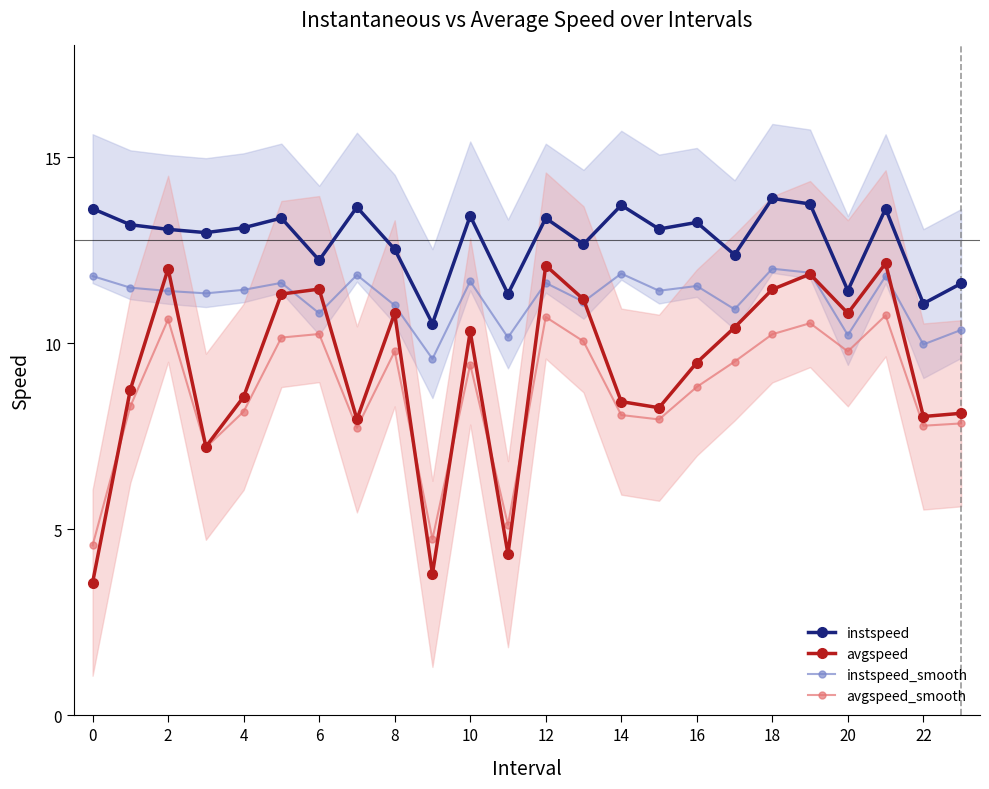

True or false: instspeed_smooth and avgspeed_smooth intersect in this chart.

False